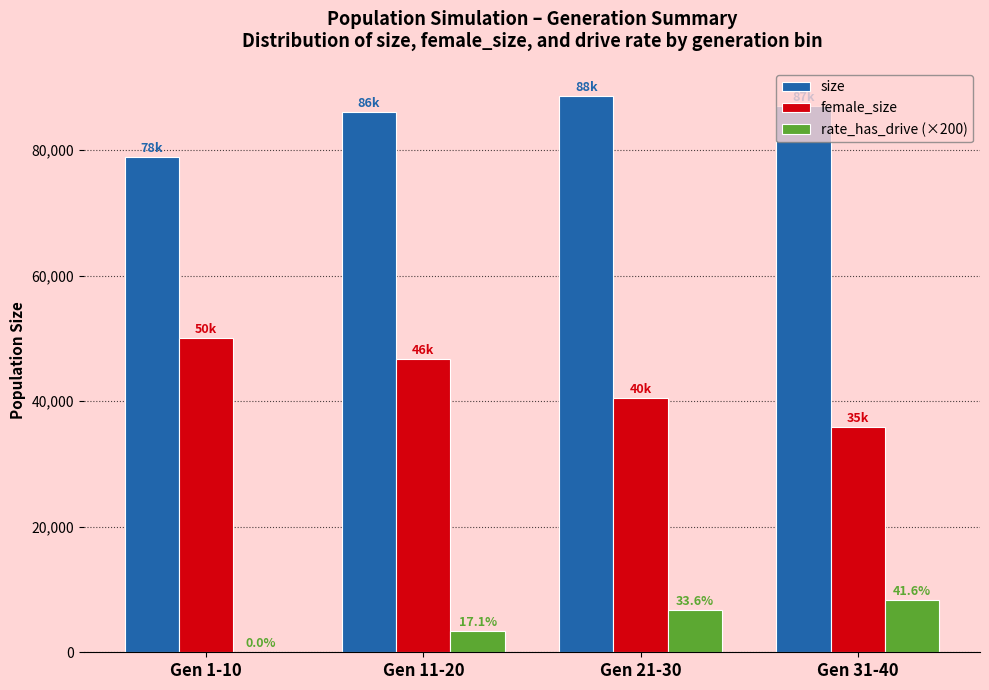

What is the sum of all female_size values?

173115.2